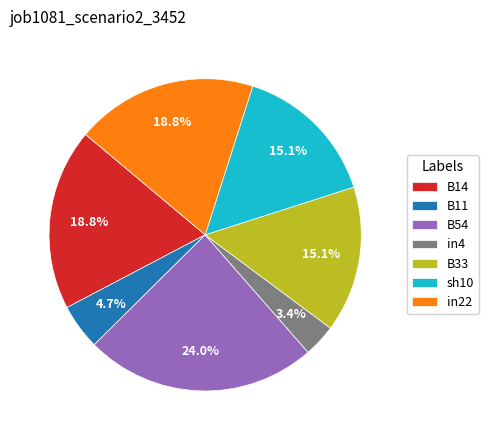

What is the total percentage of sh10 and B54?

39.1%